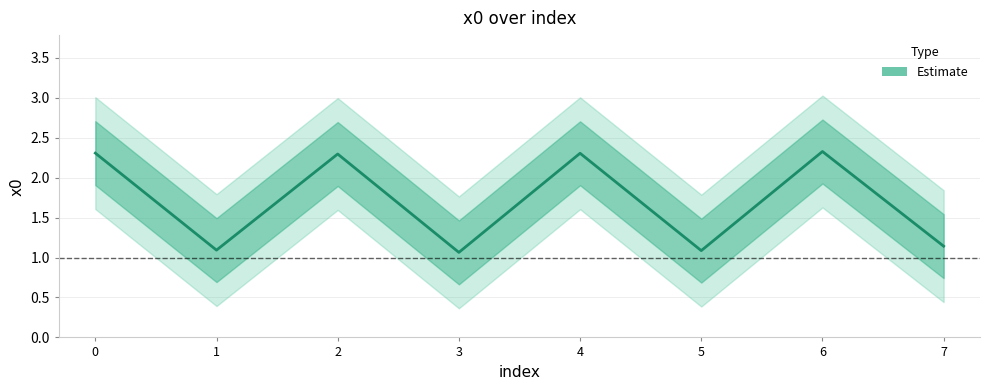

True or false: there are more than 0 points higher than both neighbors.

True